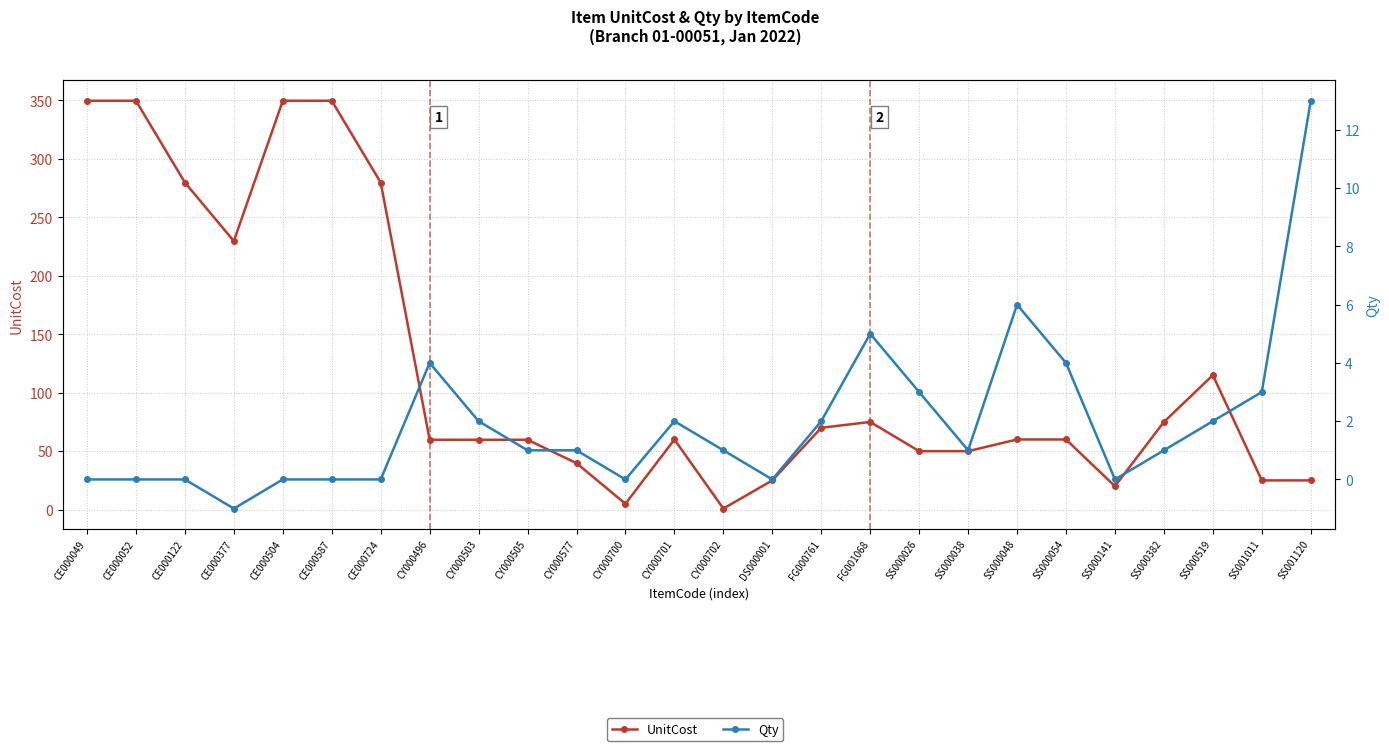

Is it true that UnitCost equals 7.0 at CY000700?

False